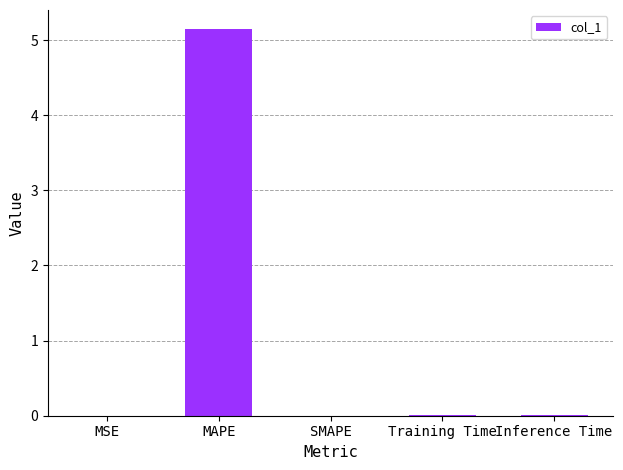

What is the greatest value displayed?

5.1